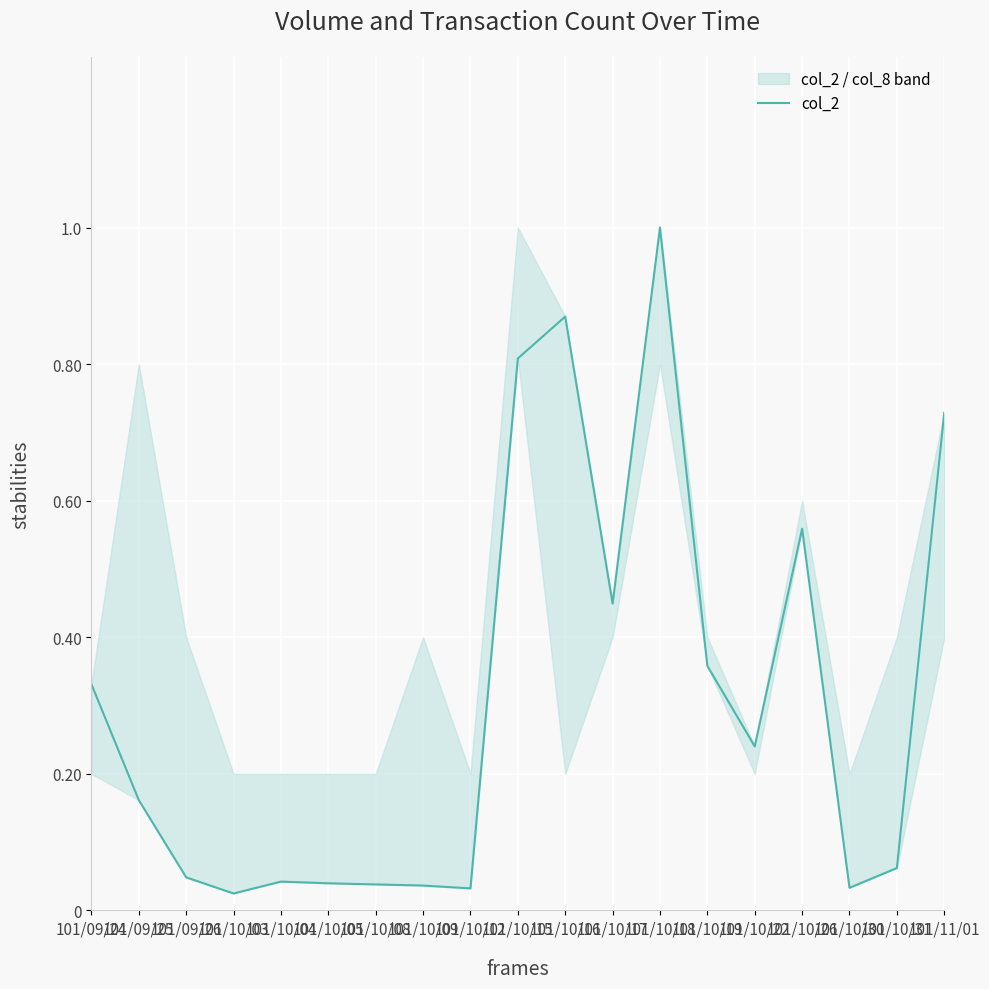

Reading left to right, transcribe all the data shown in this chart.

101/09/24=0.3	101/09/25=0.2	101/09/26=0.0	101/10/03=0.0	101/10/04=0.0	101/10/05=0.0	101/10/08=0.0	101/10/09=0.0	101/10/12=0.0	101/10/15=0.8	101/10/16=0.9	101/10/17=0.4	101/10/18=1.0	101/10/19=0.4	101/10/22=0.2	101/10/26=0.6	101/10/30=0.0	101/10/31=0.1	101/11/01=0.7